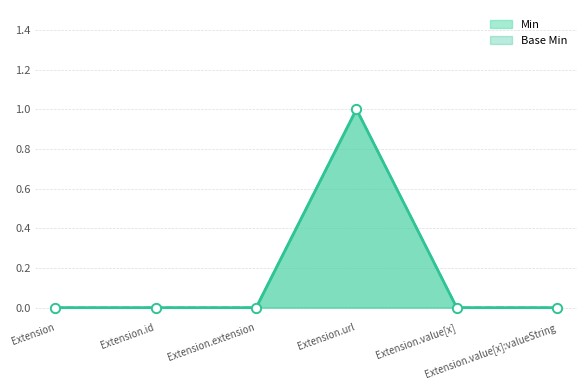

Which series contains the highest Y value?

Min